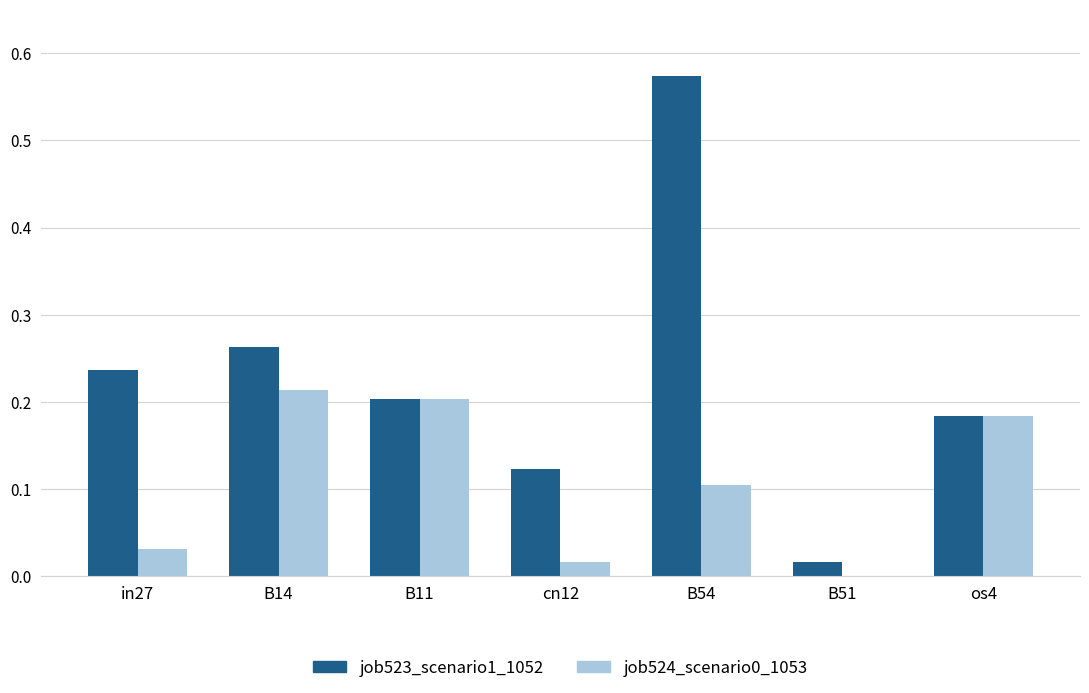

What is the sum of all job523_scenario1_1052 values?

1.6